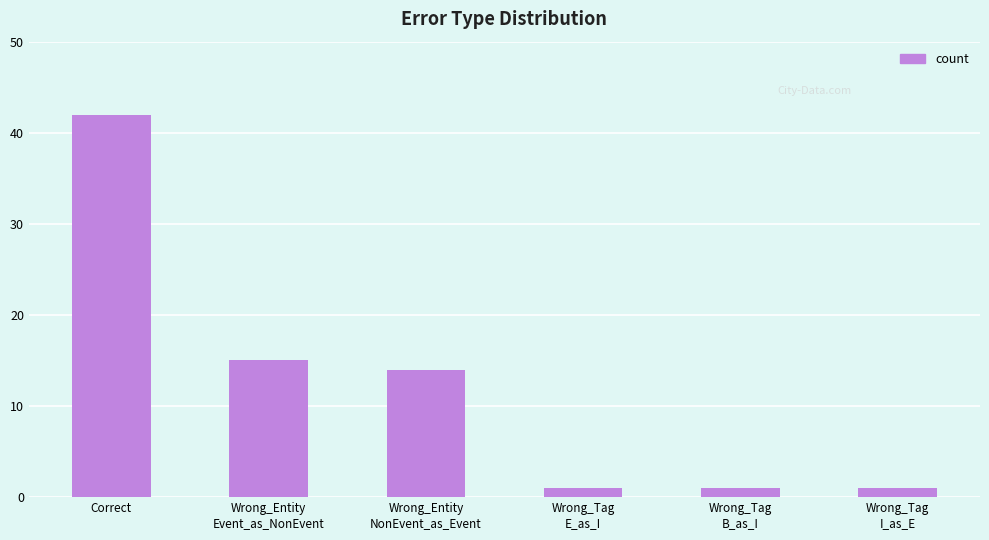

What is the value of the 3rd bar from the left?

14